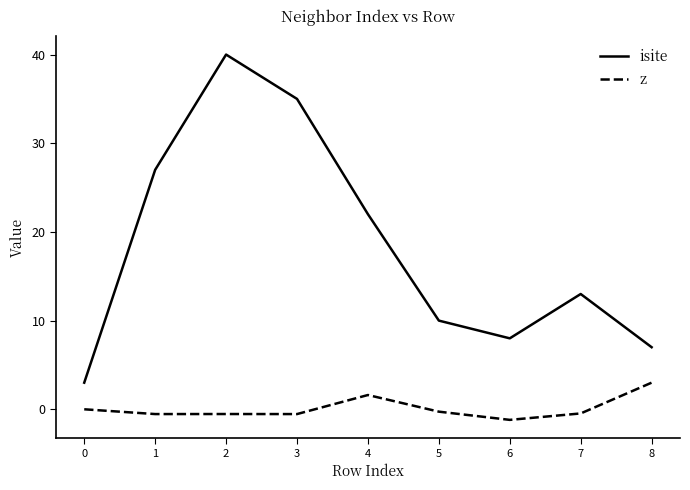

What is the lowest value of the z series?

-1.2